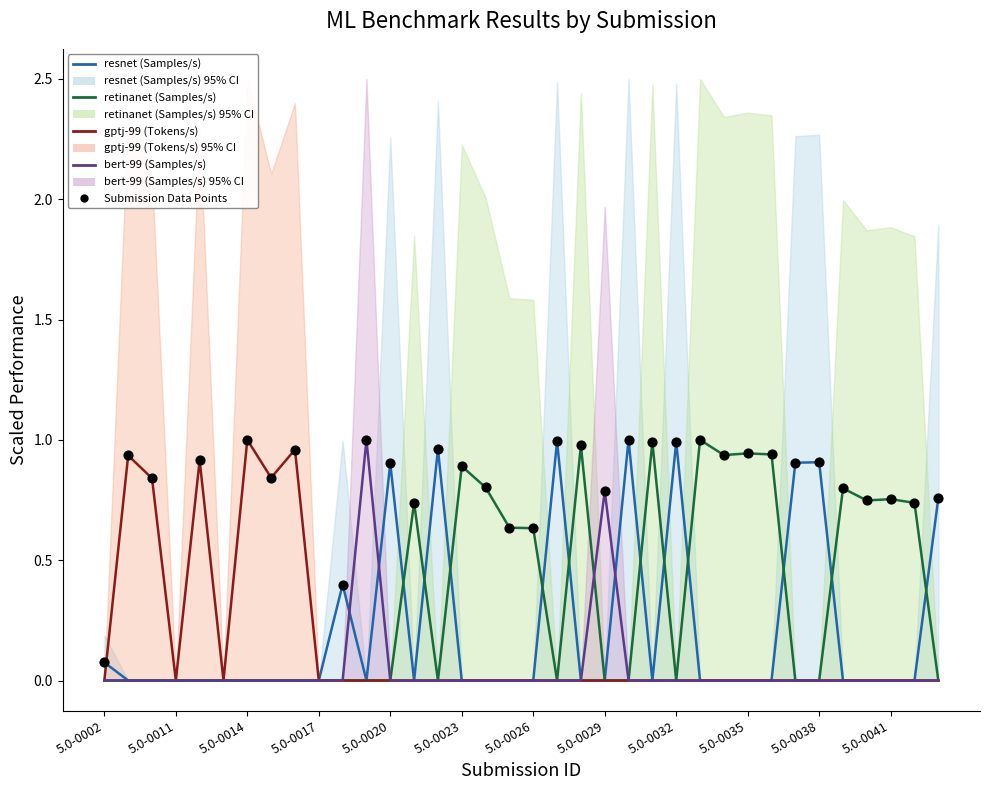

What is the total value across all series at 5.0-0030?

1.0